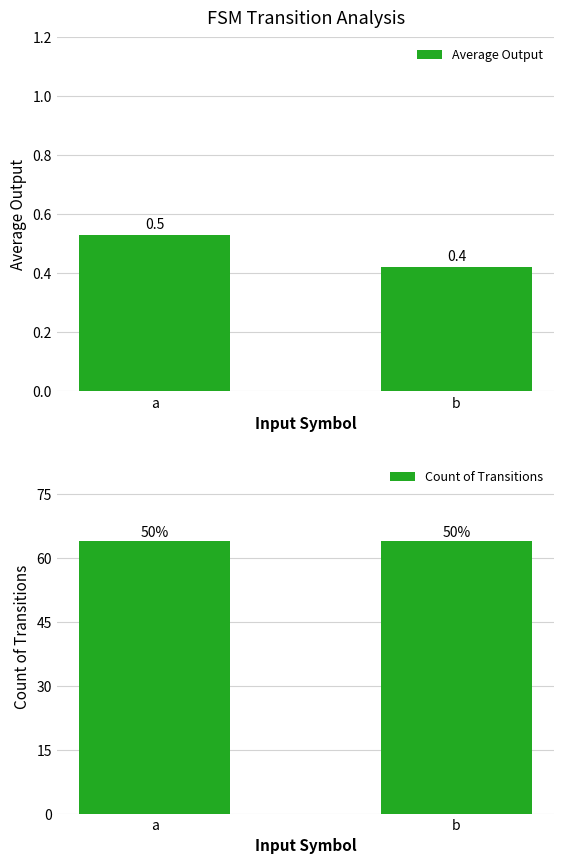

What is the average value of the Count of Transitions series?

64.0